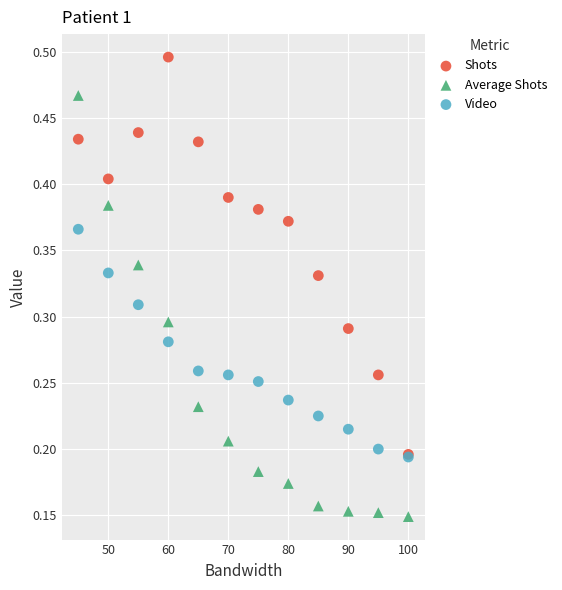

Which series has the largest Y range (max minus min)?

Average Shots